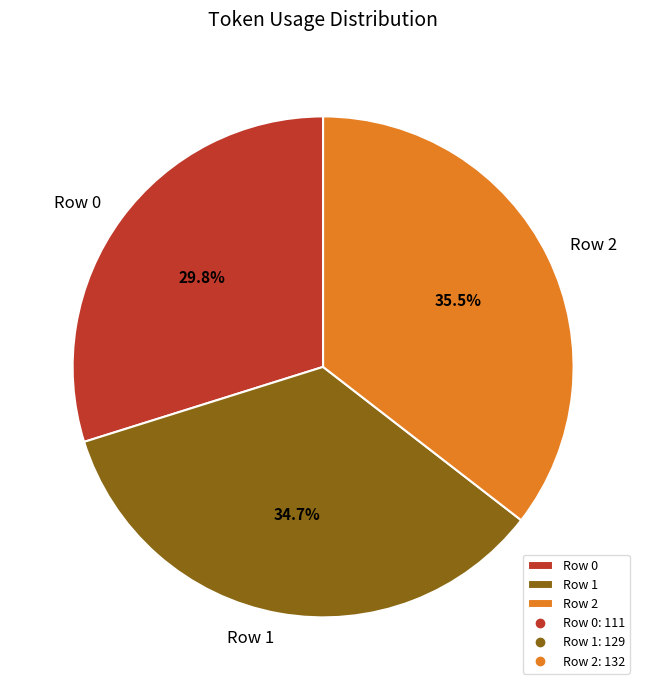

To the nearest percent, what is the average slice percentage?

33%